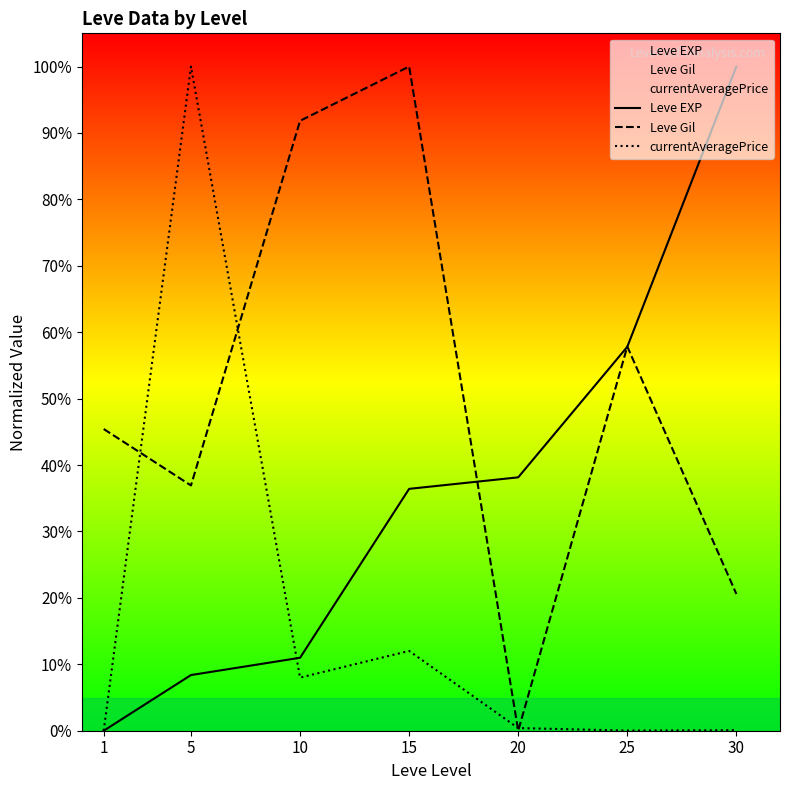

How many lines are shown in the chart?

3